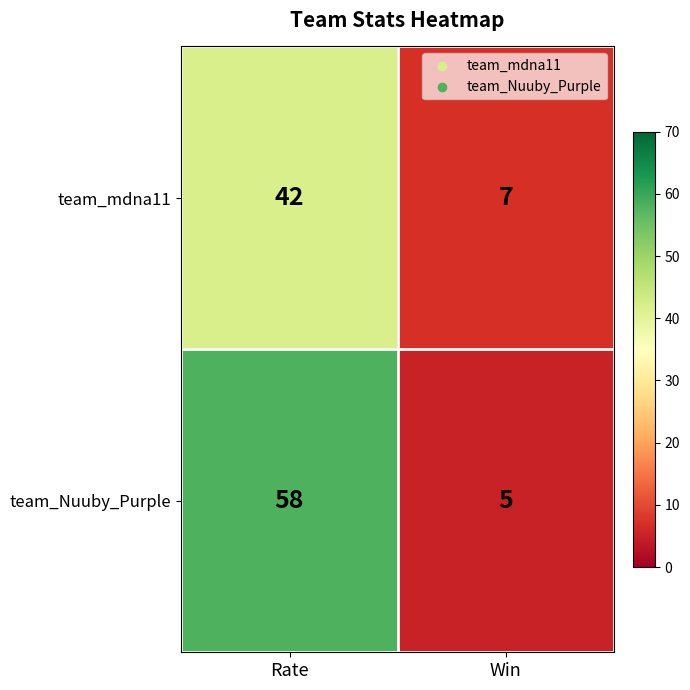

What is the sum of all team_Nuuby_Purple values?

63